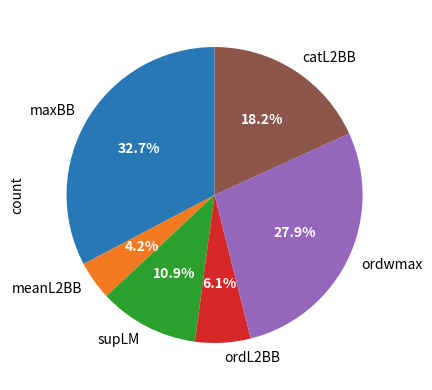

Rank the categories by value from highest to lowest.

maxBB, ordwmax, catL2BB, supLM, ordL2BB, meanL2BB